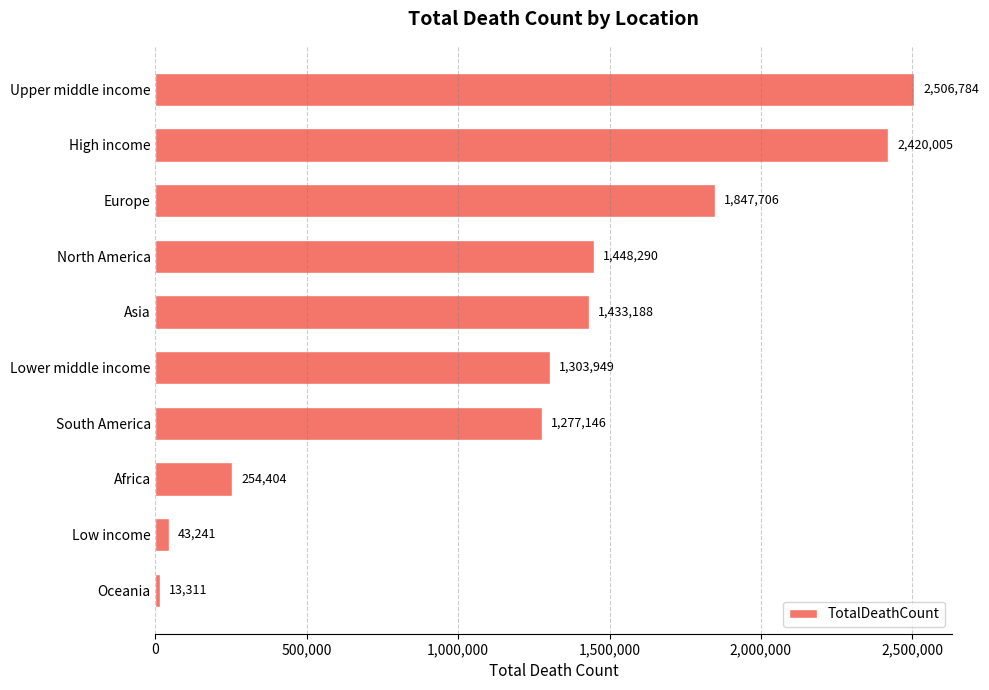

List the labels in order of value, smallest first.

Oceania, Low income, Africa, South America, Lower middle income, Asia, North America, Europe, High income, Upper middle income